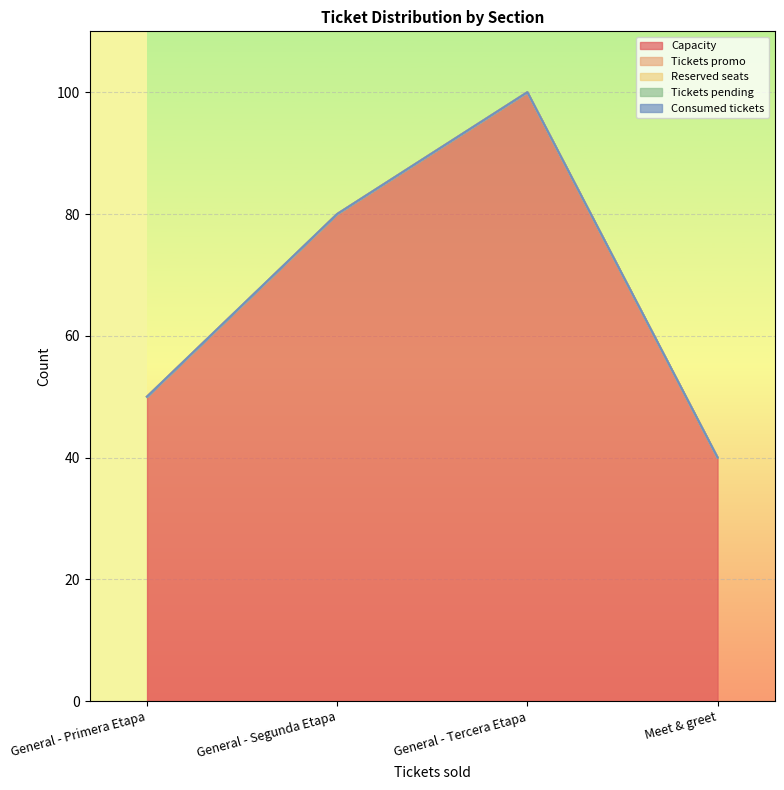

Is the value of Tickets pending at General - Segunda Etapa greater than the value of Tickets promo at General - Segunda Etapa?

No